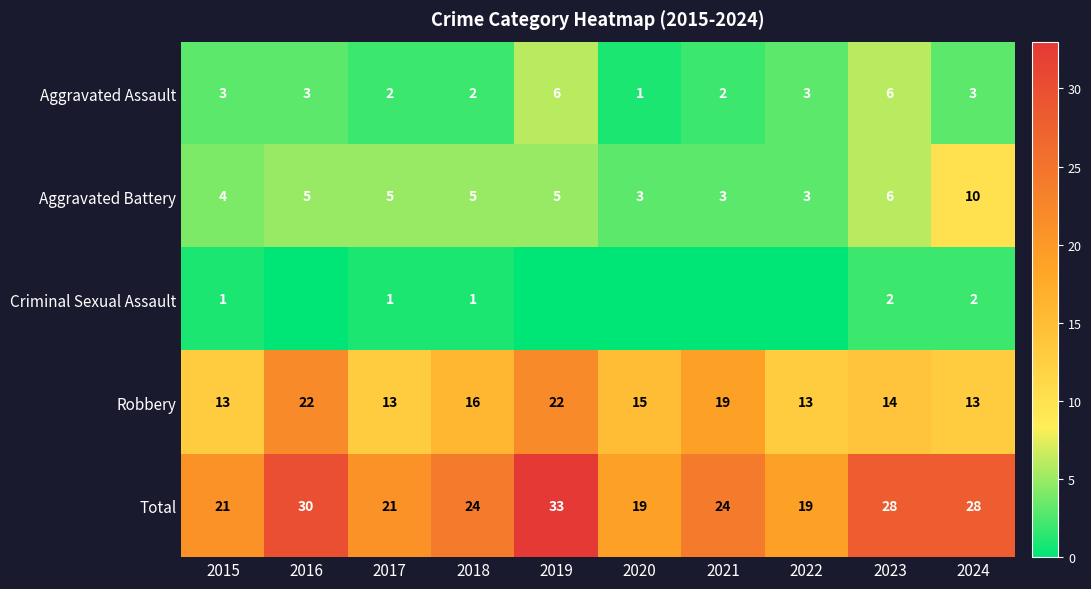

Where is Aggravated Battery nearest to the value 6?

2023